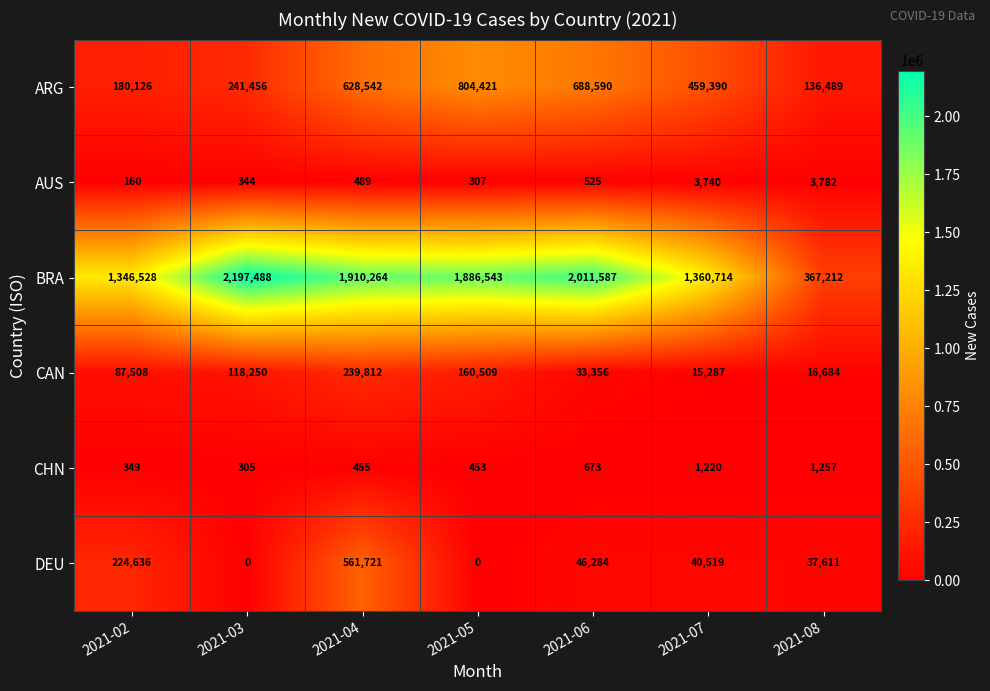

The CAN series shows 100335 at 2021-04. True or false?

False